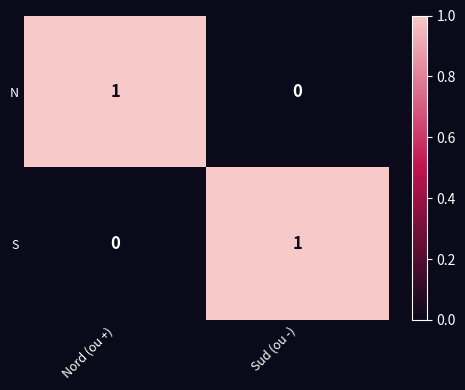

What is the spread (max minus min) of values at Nord (ou +)?

1